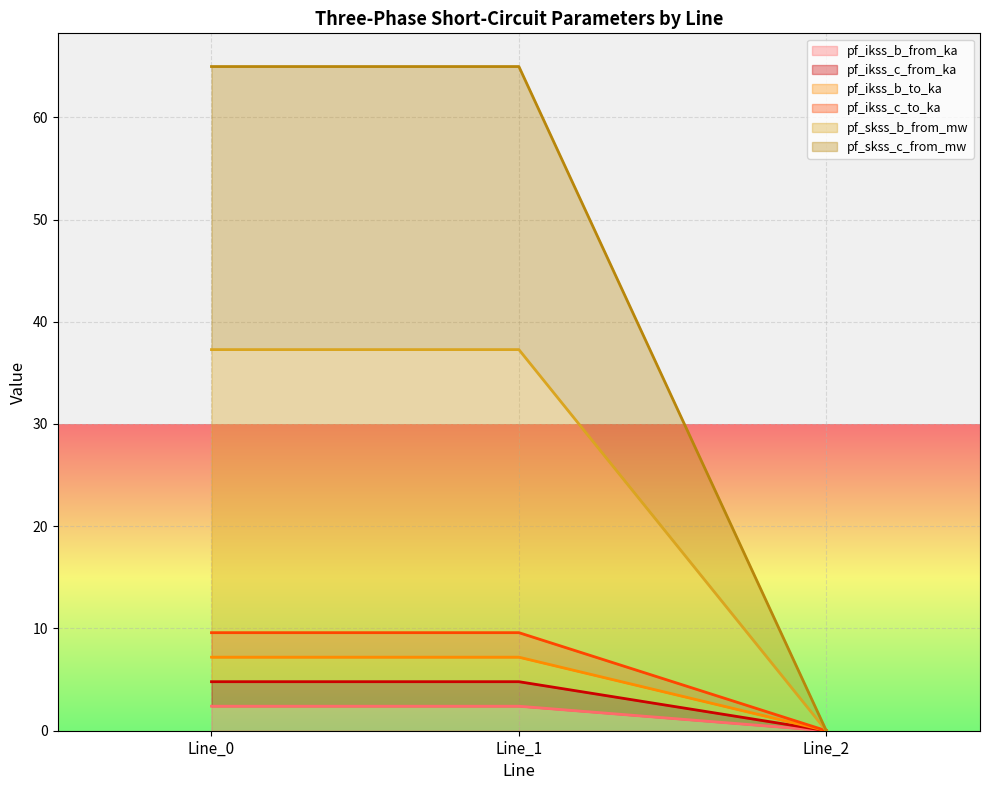

Is it true that pf_ikss_c_from_ka equals 0.0 at Line_2?

True